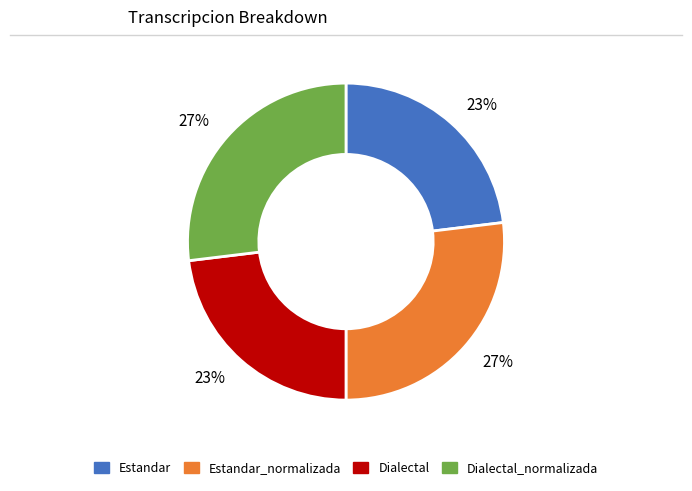

To the nearest percent, what is the average slice percentage?

25%